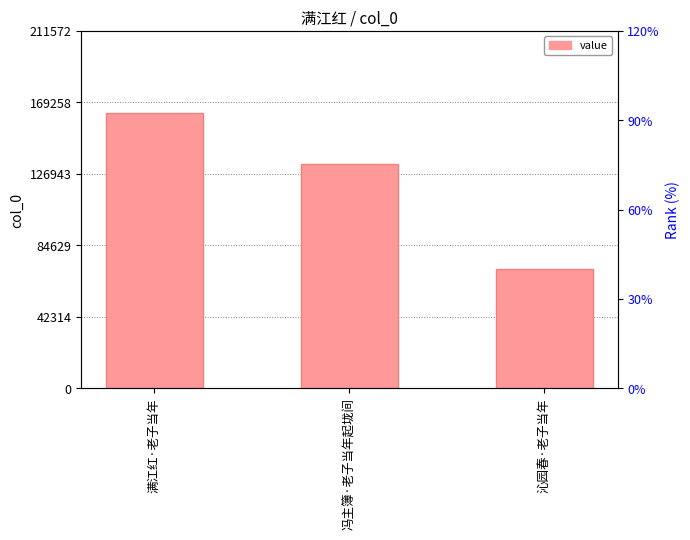

What position from the right is 沁园春·老子当年?

1